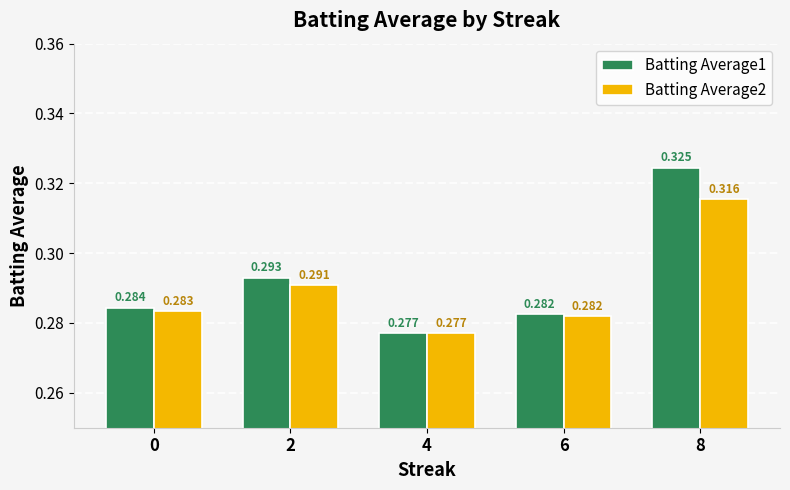

What are all the series names shown in the legend?

Batting Average1, Batting Average2